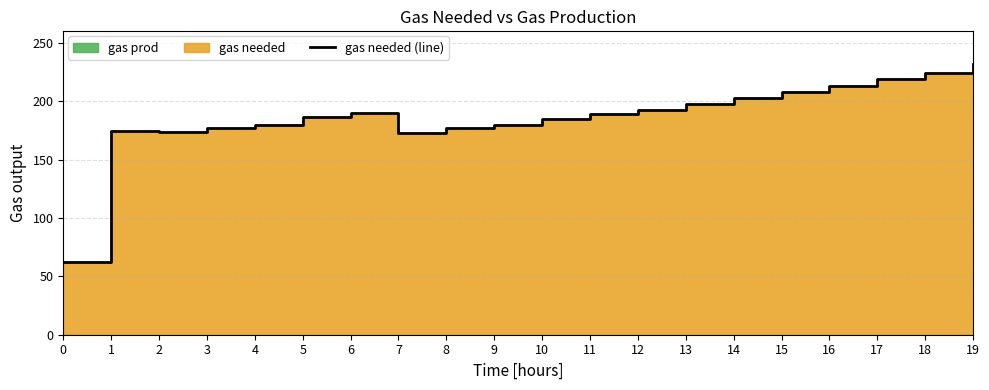

At which category does the data reach its first local valley?

2